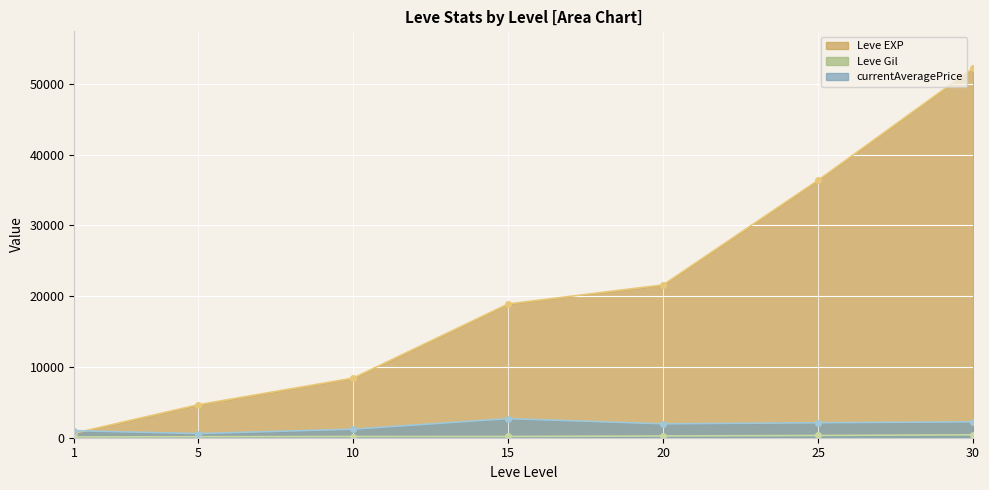

What are all the series names shown in the legend?

Leve EXP, Leve Gil, currentAveragePrice